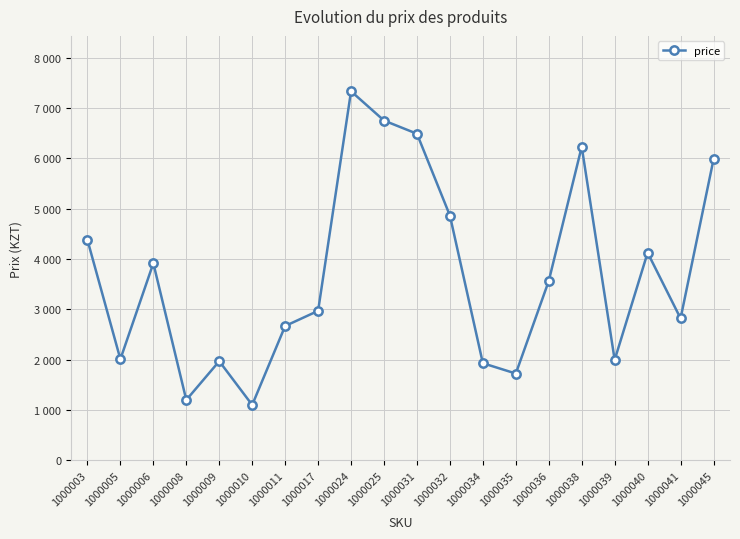

Is this an area chart (filled region under the line)?

No